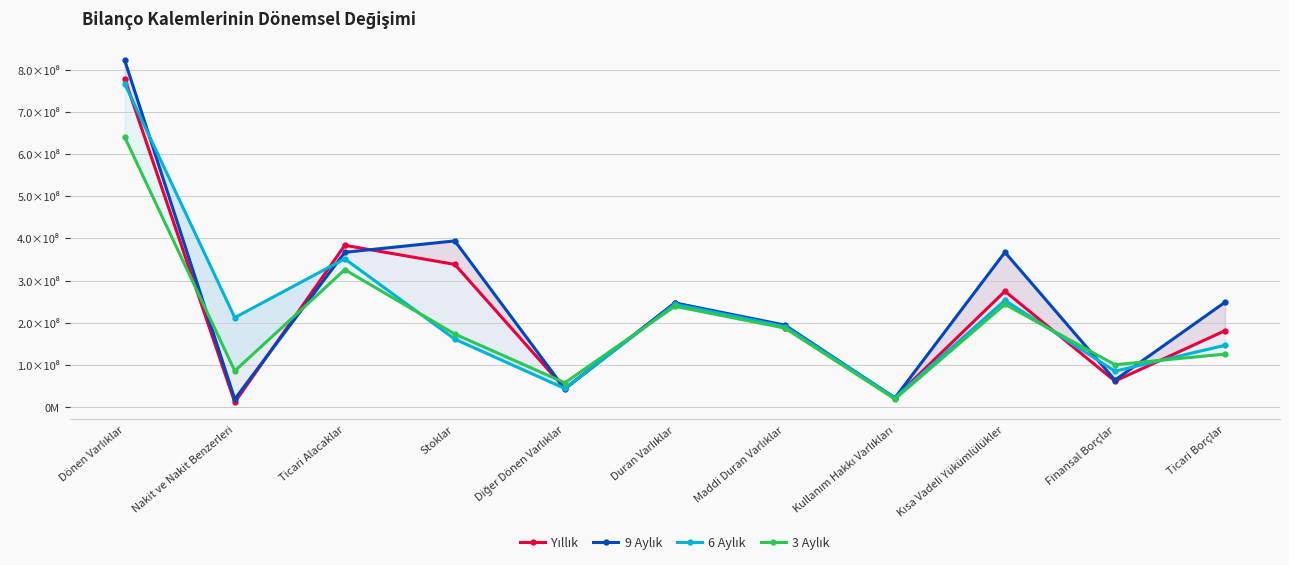

Where does the 3 Aylık series first go above 172809386?

Dönen Varlıklar